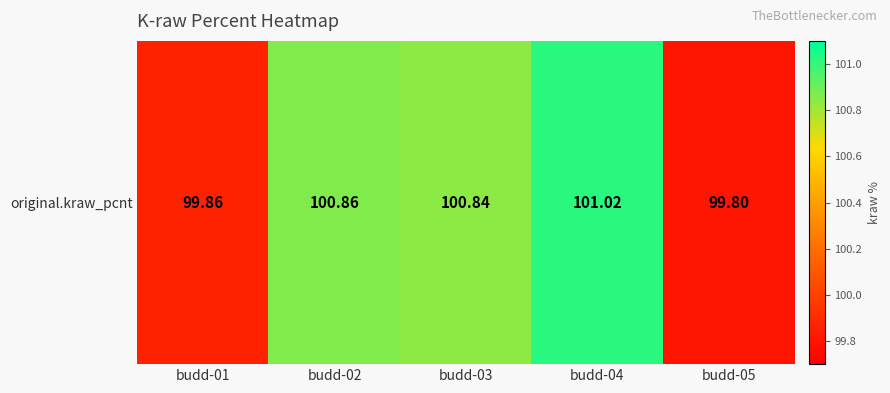

What is the greatest value displayed?

101.0